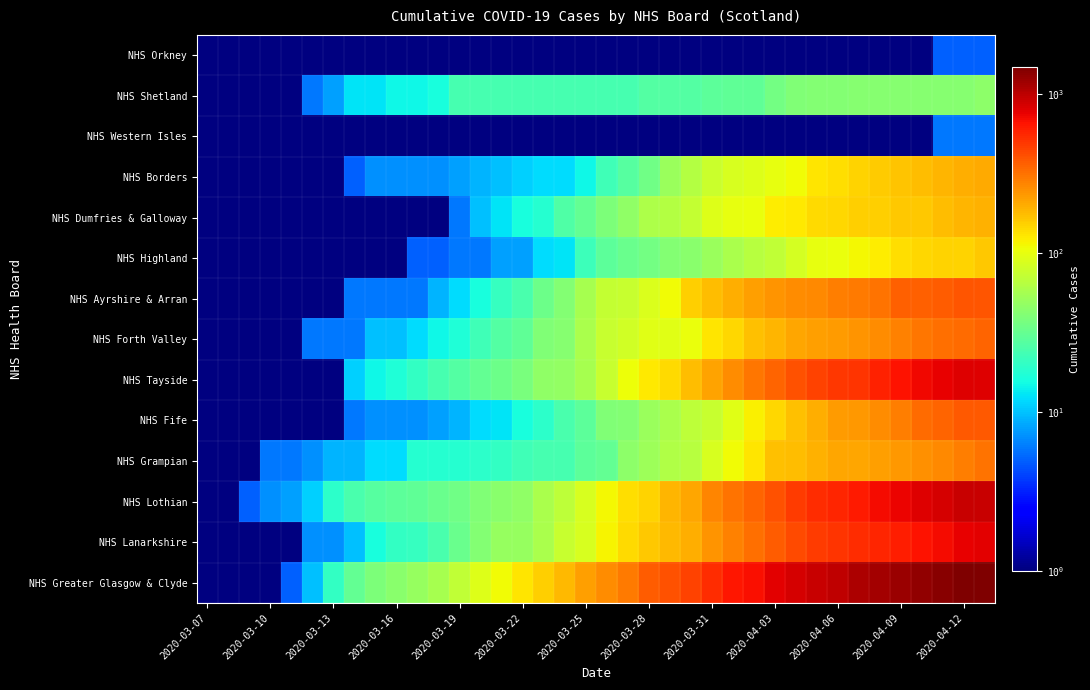

How many data points in NHS Highland are above 29?

18